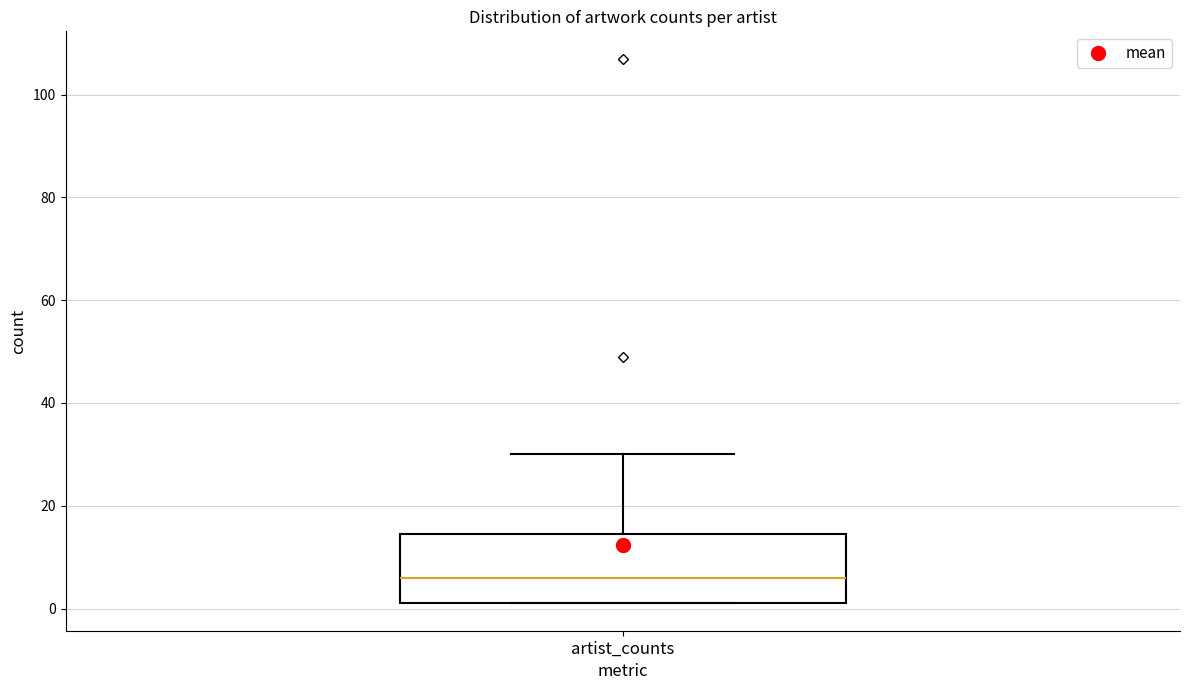

Read this box plot against the y-axis: the position of the median line, the range covered by the box, and the ends of both whiskers. The values are not printed on the chart, so give them approximately, as read against the axis.

median 6, box 2 to 14, whiskers 2 to 30